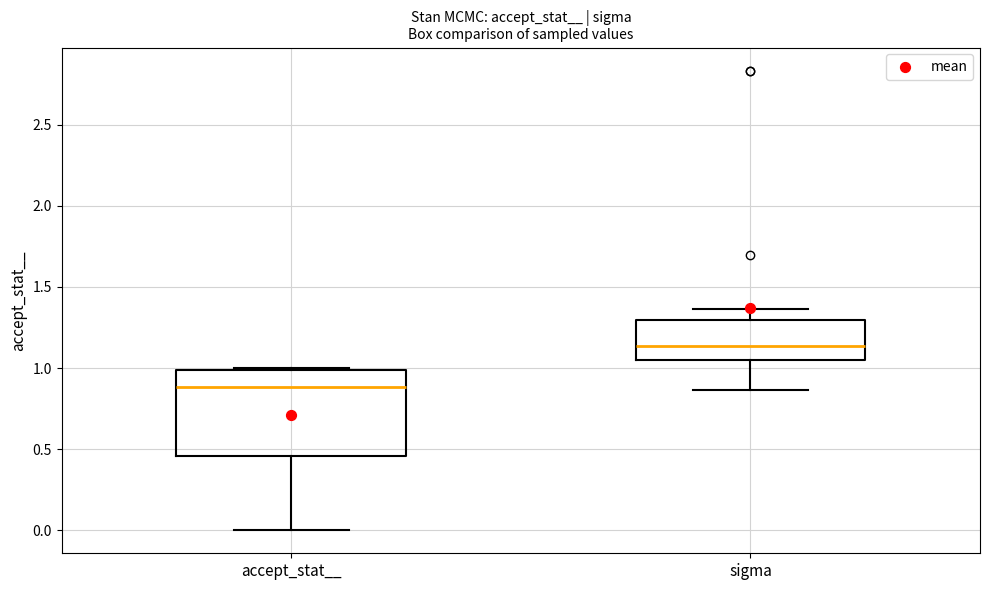

Which box's median line is the highest?

sigma